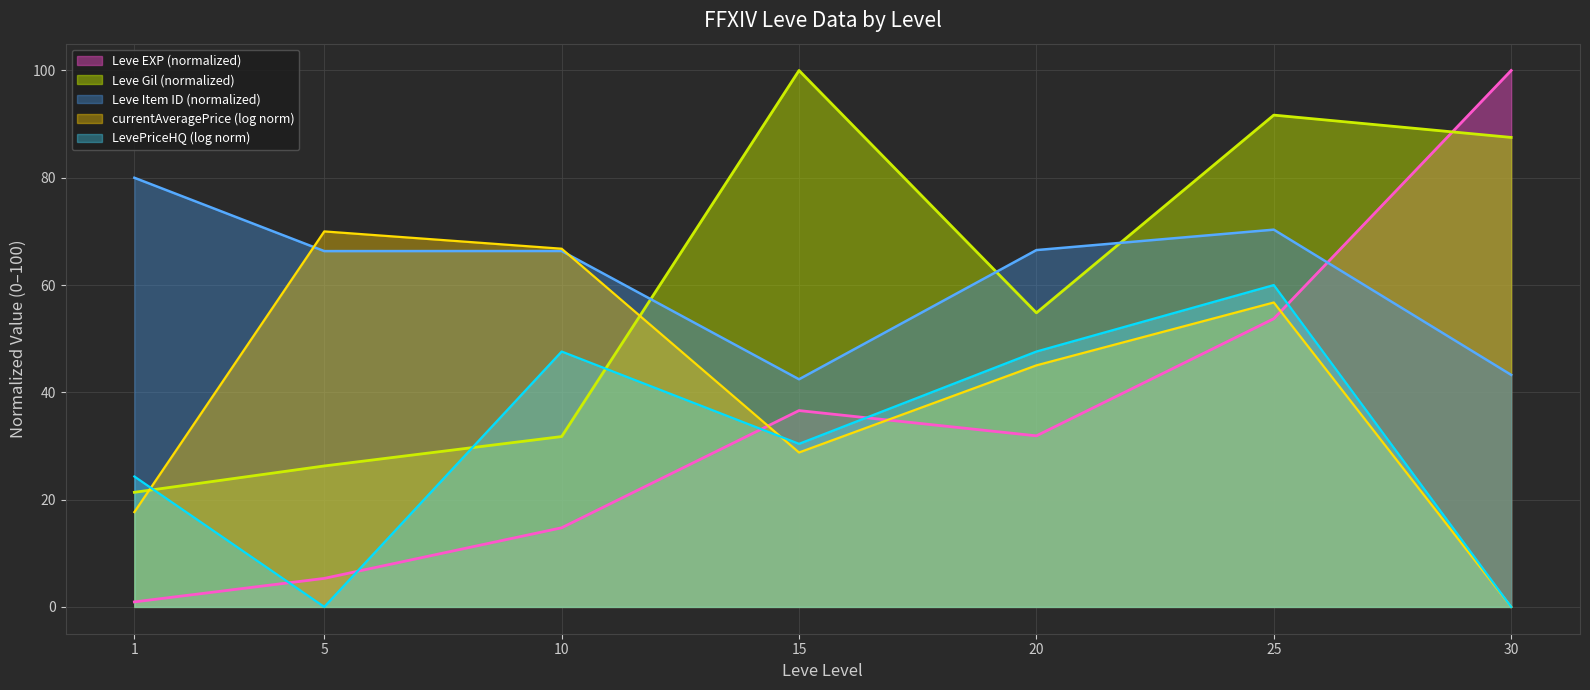

Where is the first local minimum for Leve Gil?

20